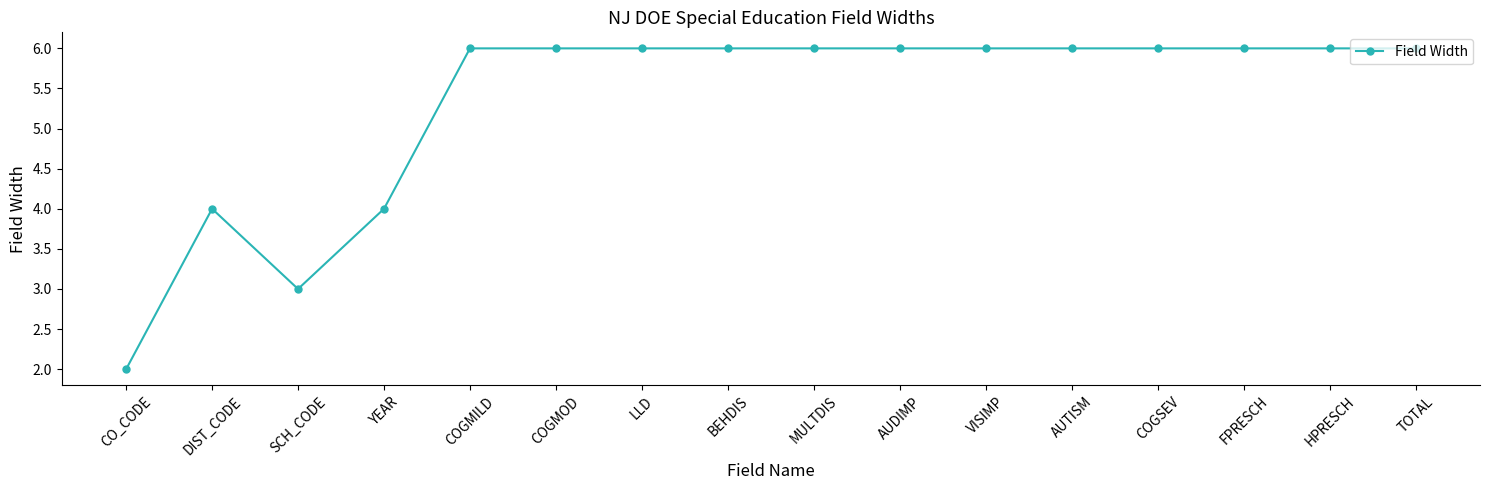

What is the approximate value at AUDIMP?

6